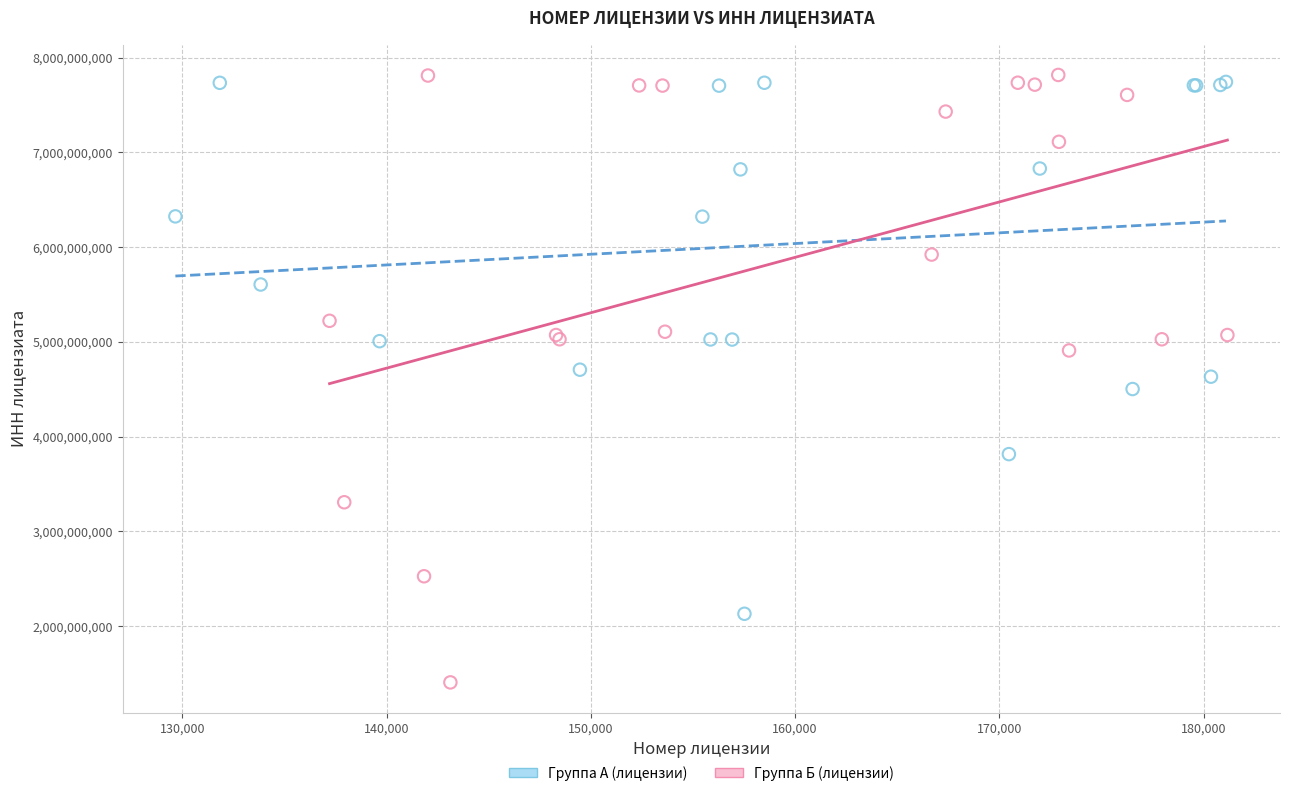

Which series reaches the minimum Y coordinate?

Группа Б (лицензии)